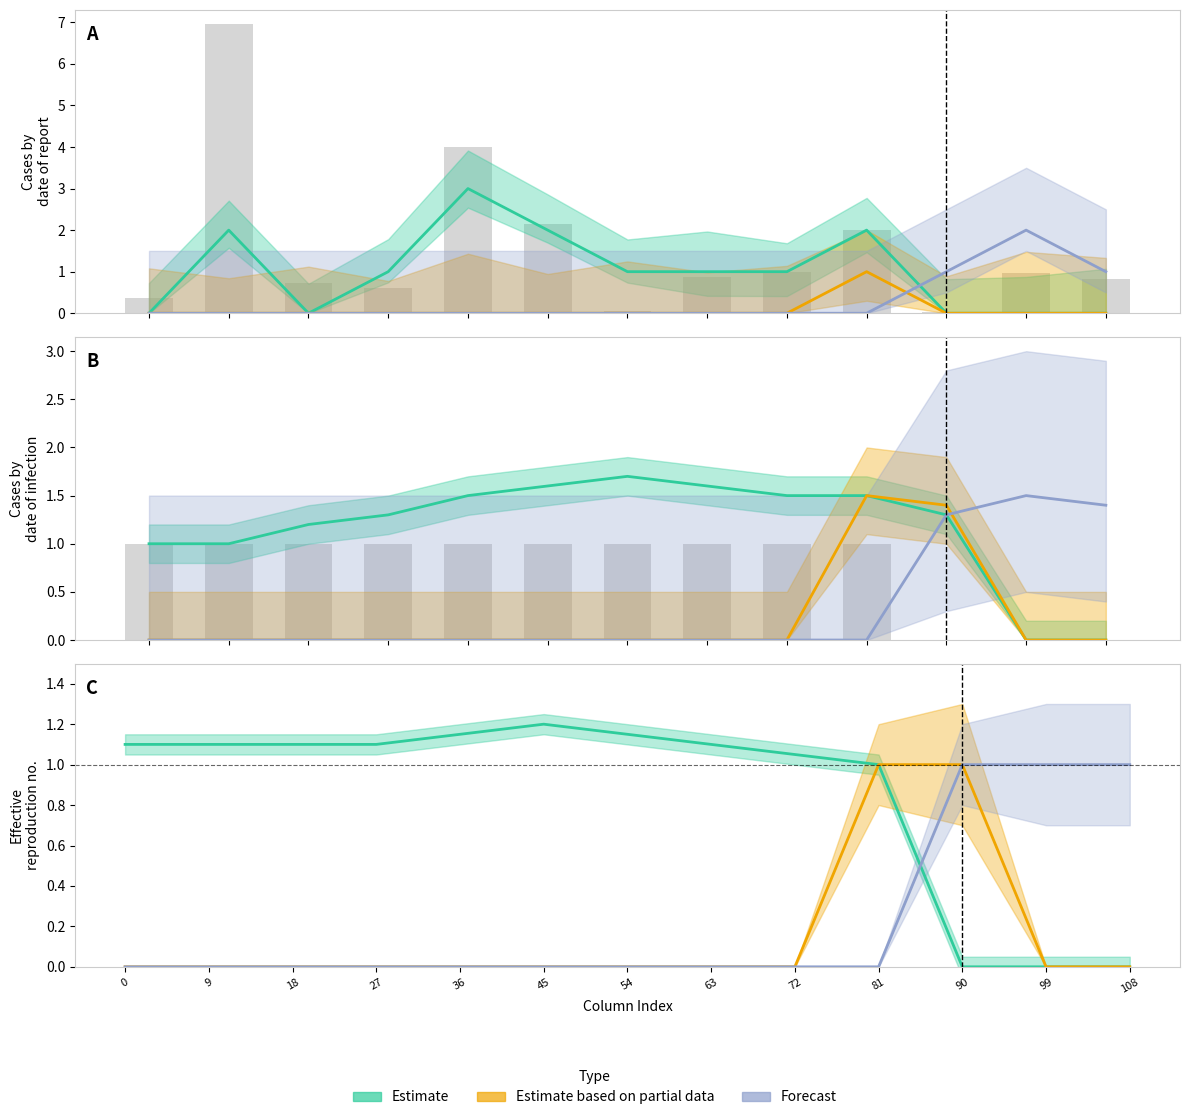

Reading left to right, what are all the values shown in this chart?

Estimate: 0=0	9=2	18=0	27=1	36=3	45=2	54=1	63=1	72=1	81=2	90=0	99=0	108=0
Estimate based on partial data: 0=0	9=0	18=0	27=0	36=0	45=0	54=0	63=0	72=0	81=1	90=0	99=0	108=0
Forecast: 0=0	9=0	18=0	27=0	36=0	45=0	54=0	63=0	72=0	81=0	90=1	99=2	108=1